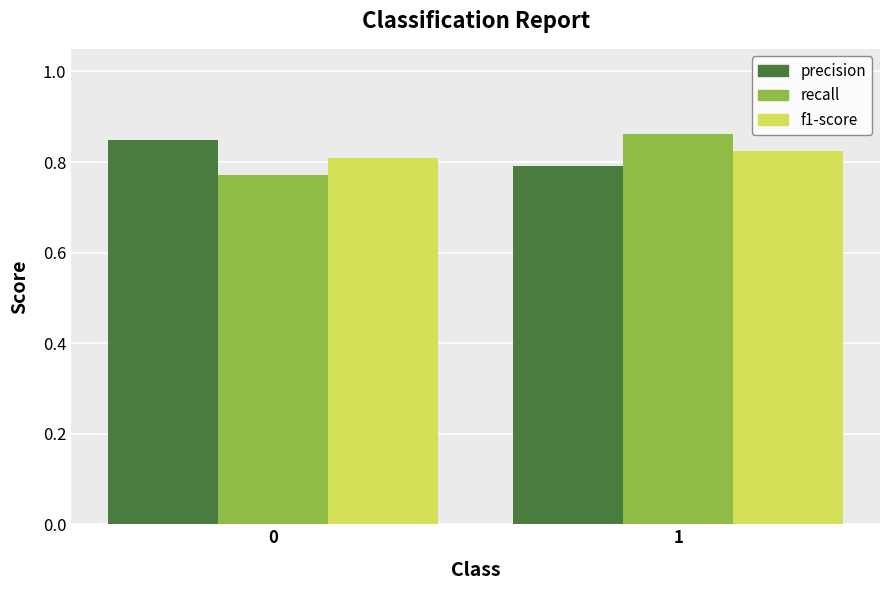

What is the sum of the precision values at 0 and 1?

1.6